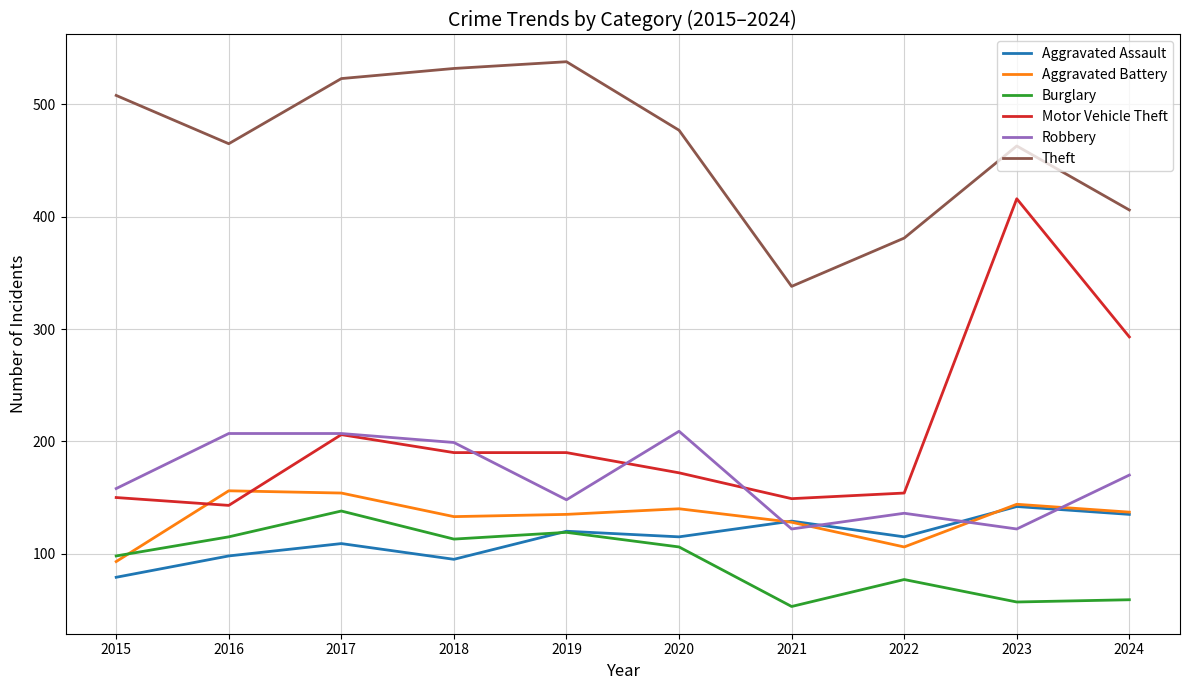

What is the difference between the highest and lowest values at 2022?

304